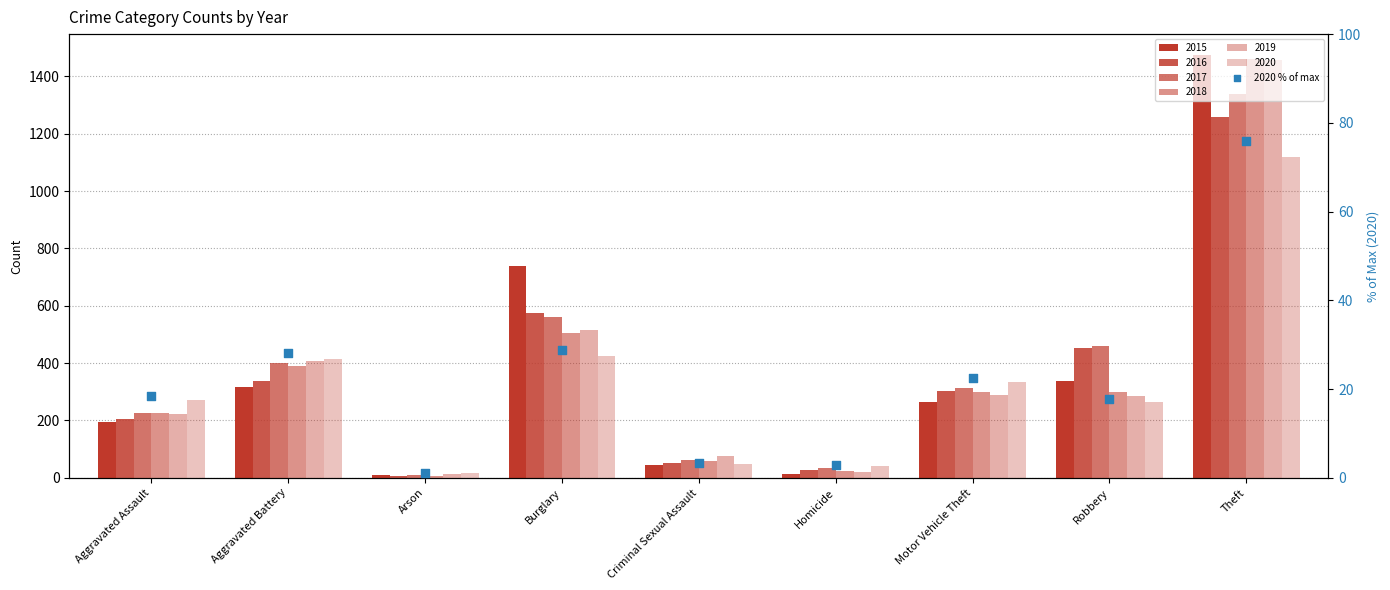

What is the change in value from Arson to Robbery?

+16.7